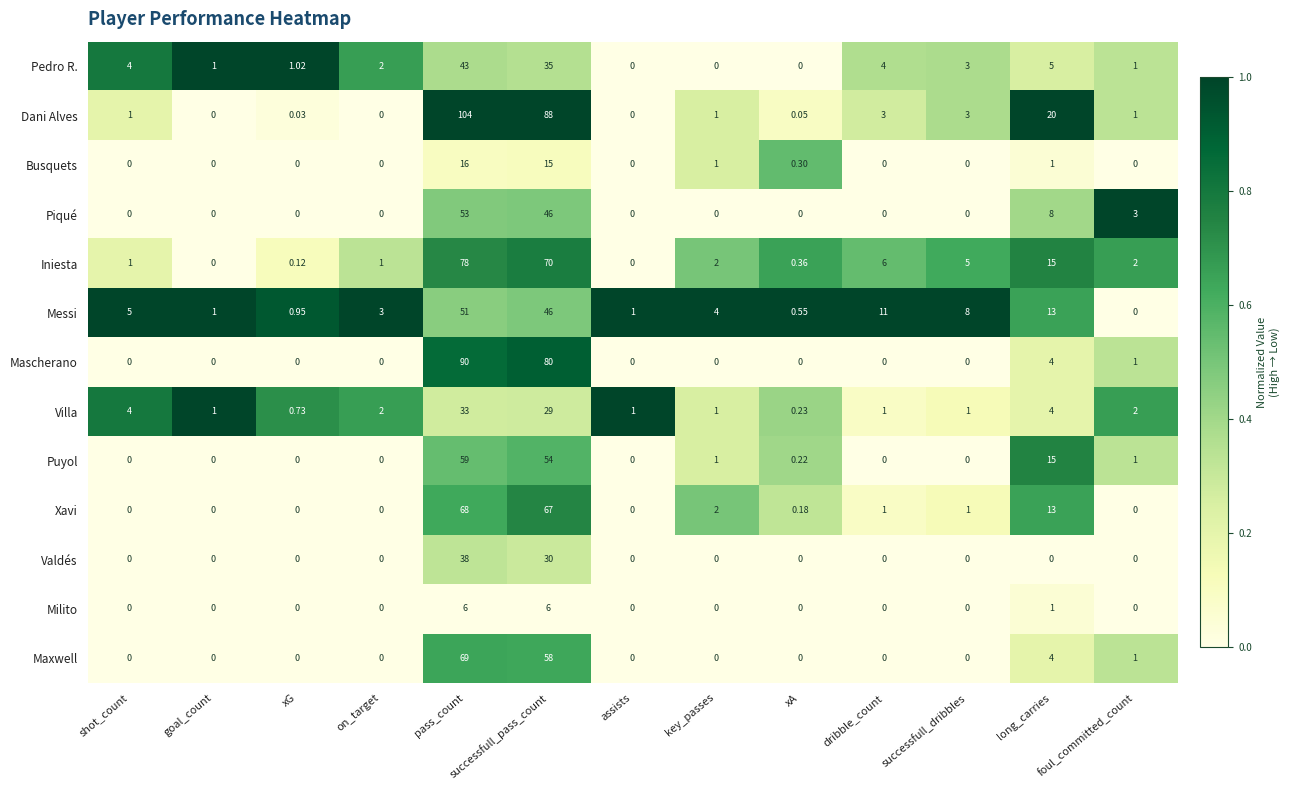

At how many categories does at least one series exceed 0?

13